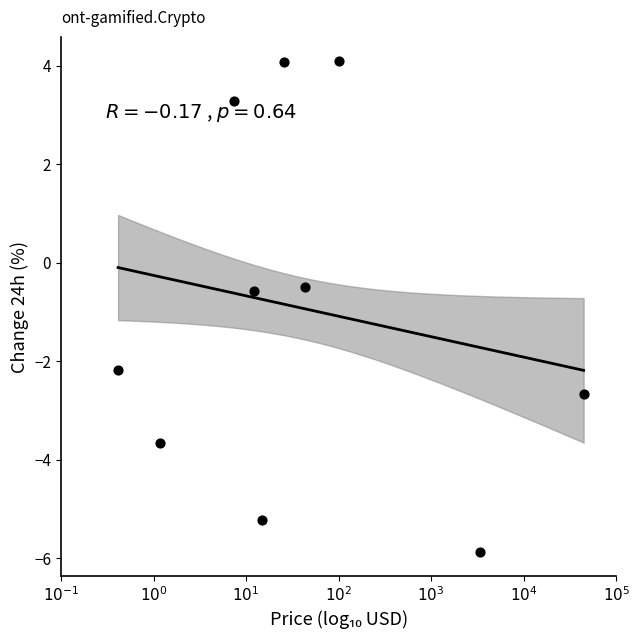

What is the average X value?

1.6